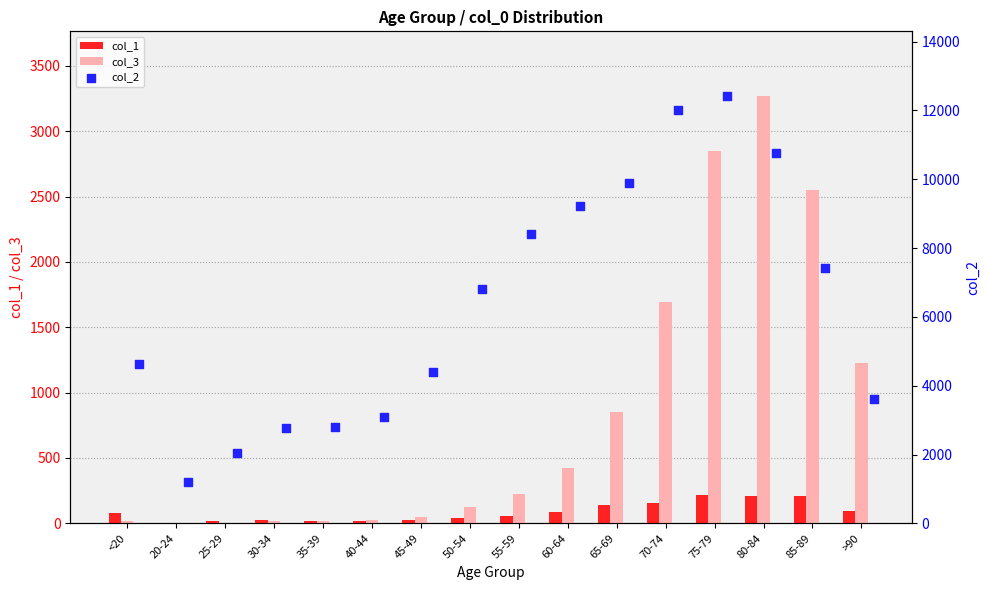

Which series has the largest Y range (max minus min)?

col_2